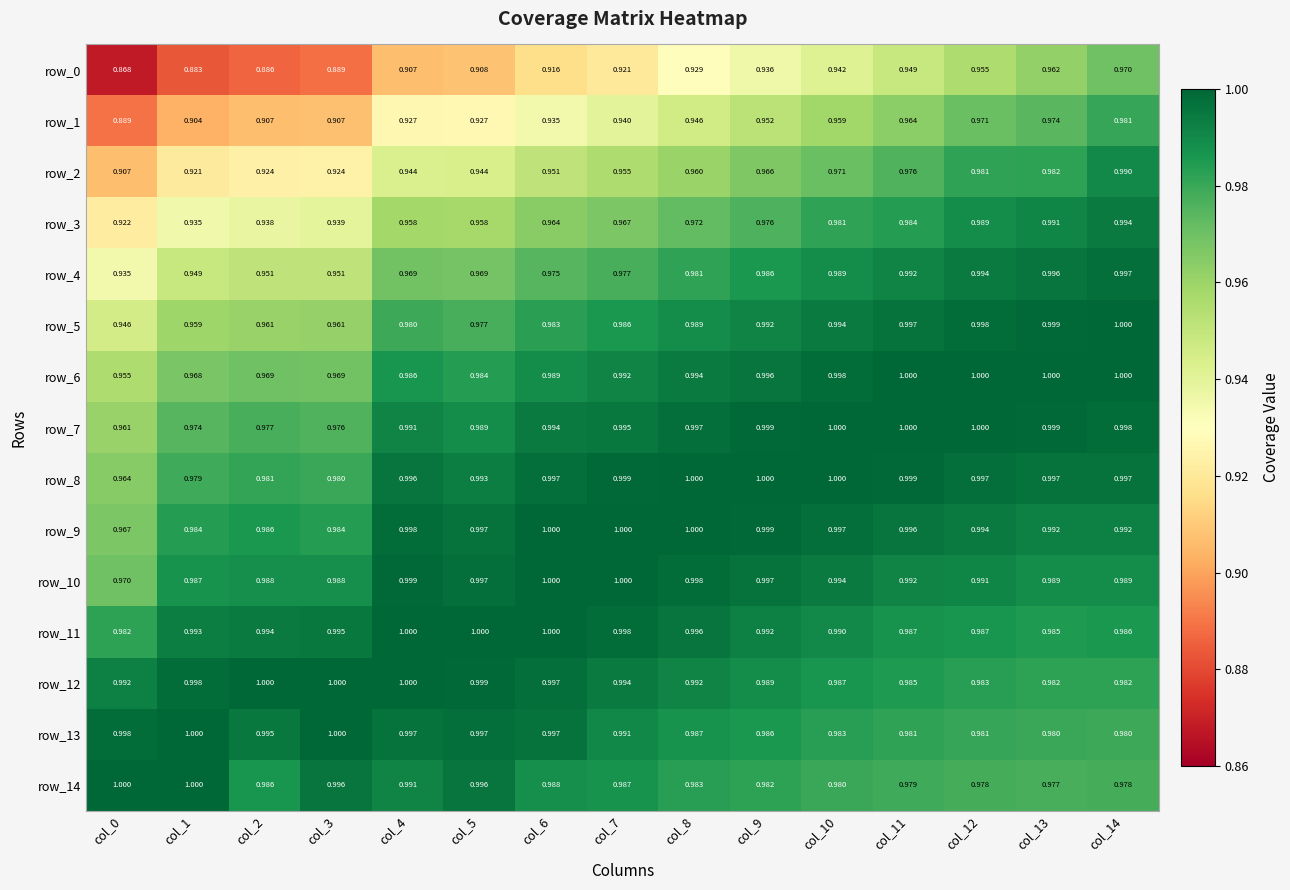

Is the value of row_5 at col_6 greater than the value of row_8 at col_4?

No